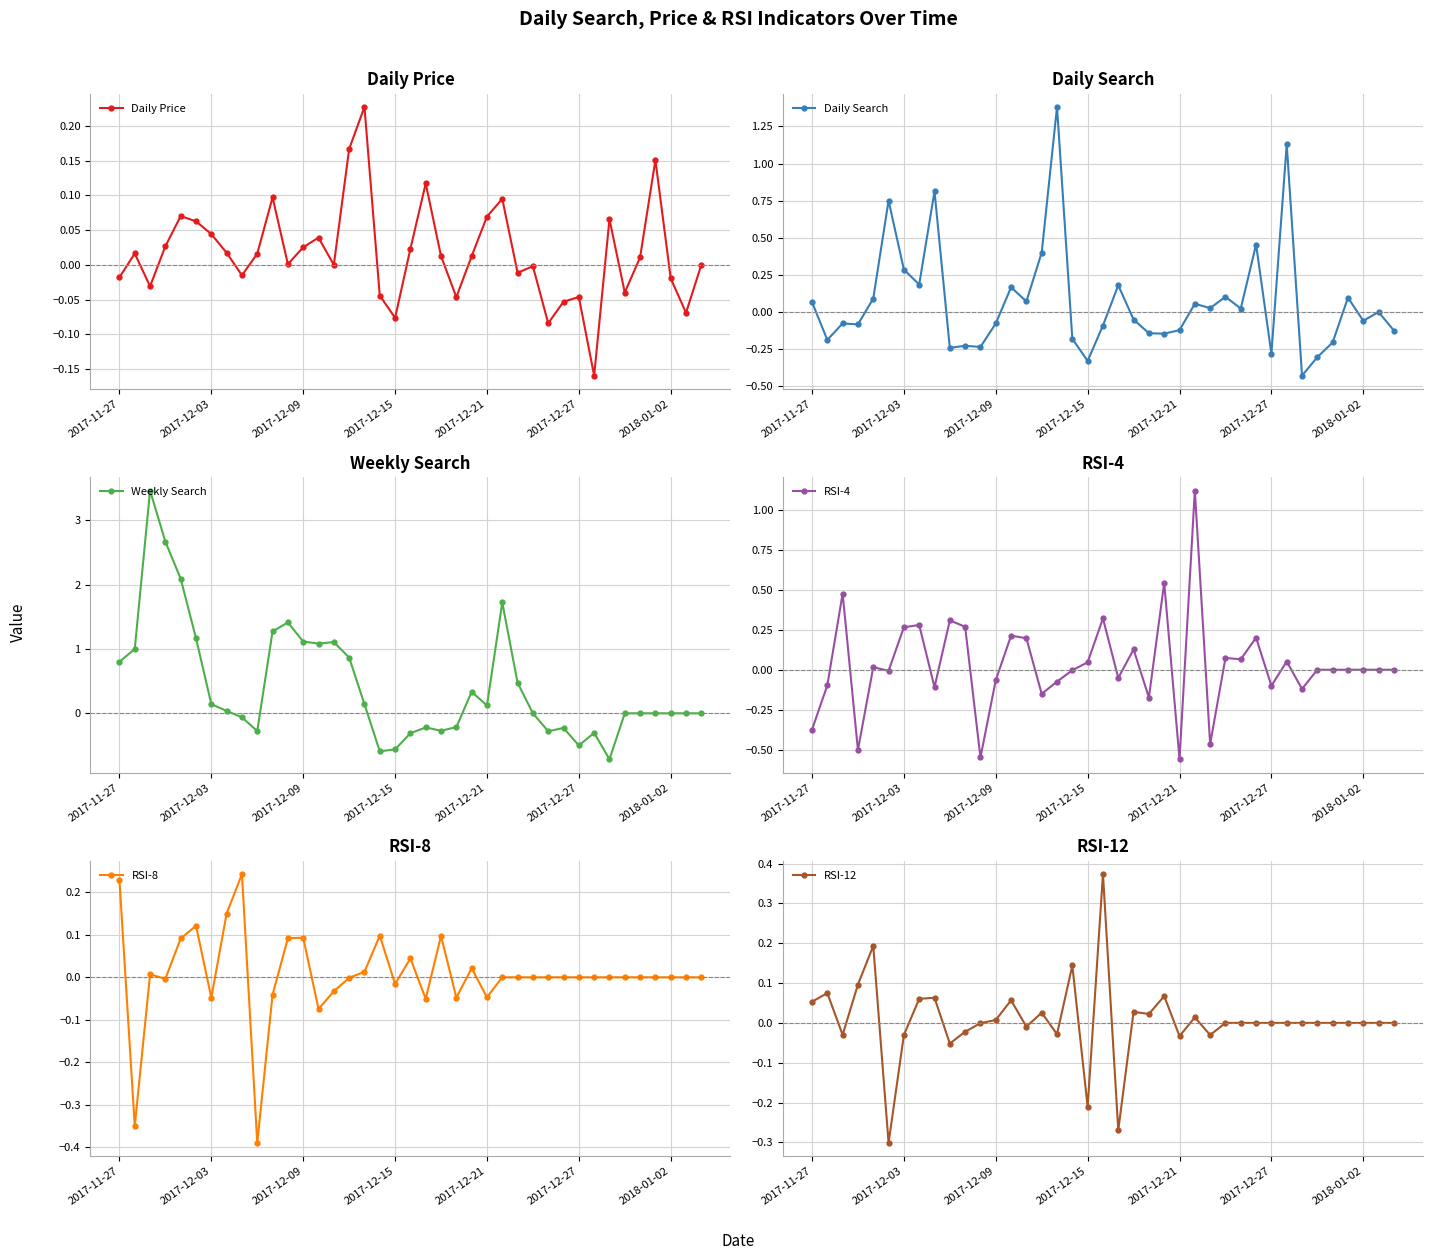

What is the value of the Daily Price point at the 29th from the left?

-0.1